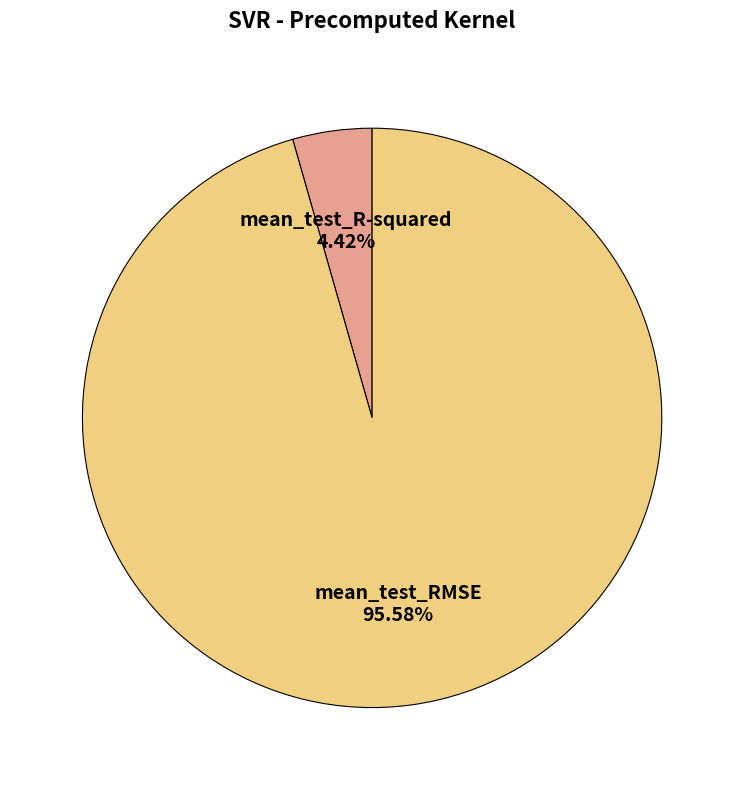

True or false: mean_test_R-squared accounts for 4% of the total.

True